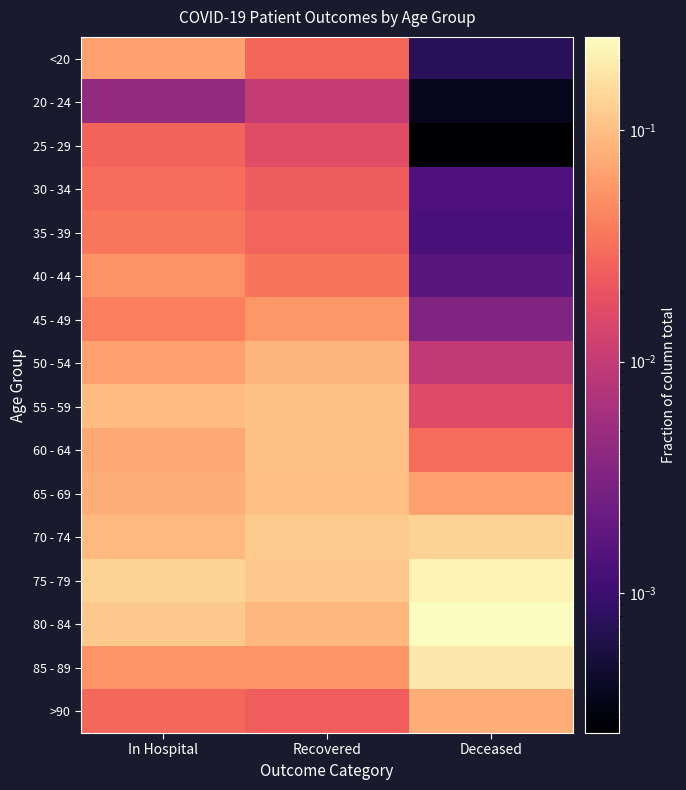

Reading left to right, extract all data points from this chart.

<20: In Hospital=0.1	Recovered=0.0	Deceased=0.0
20 - 24: In Hospital=0.0	Recovered=0.0	Deceased=0.0
25 - 29: In Hospital=0.0	Recovered=0.0	Deceased=0.0
30 - 34: In Hospital=0.0	Recovered=0.0	Deceased=0.0
35 - 39: In Hospital=0.0	Recovered=0.0	Deceased=0.0
40 - 44: In Hospital=0.1	Recovered=0.0	Deceased=0.0
45 - 49: In Hospital=0.0	Recovered=0.1	Deceased=0.0
50 - 54: In Hospital=0.1	Recovered=0.1	Deceased=0.0
55 - 59: In Hospital=0.1	Recovered=0.1	Deceased=0.0
60 - 64: In Hospital=0.1	Recovered=0.1	Deceased=0.0
65 - 69: In Hospital=0.1	Recovered=0.1	Deceased=0.1
70 - 74: In Hospital=0.1	Recovered=0.1	Deceased=0.1
75 - 79: In Hospital=0.1	Recovered=0.1	Deceased=0.2
80 - 84: In Hospital=0.1	Recovered=0.1	Deceased=0.3
85 - 89: In Hospital=0.1	Recovered=0.1	Deceased=0.2
>90: In Hospital=0.0	Recovered=0.0	Deceased=0.1